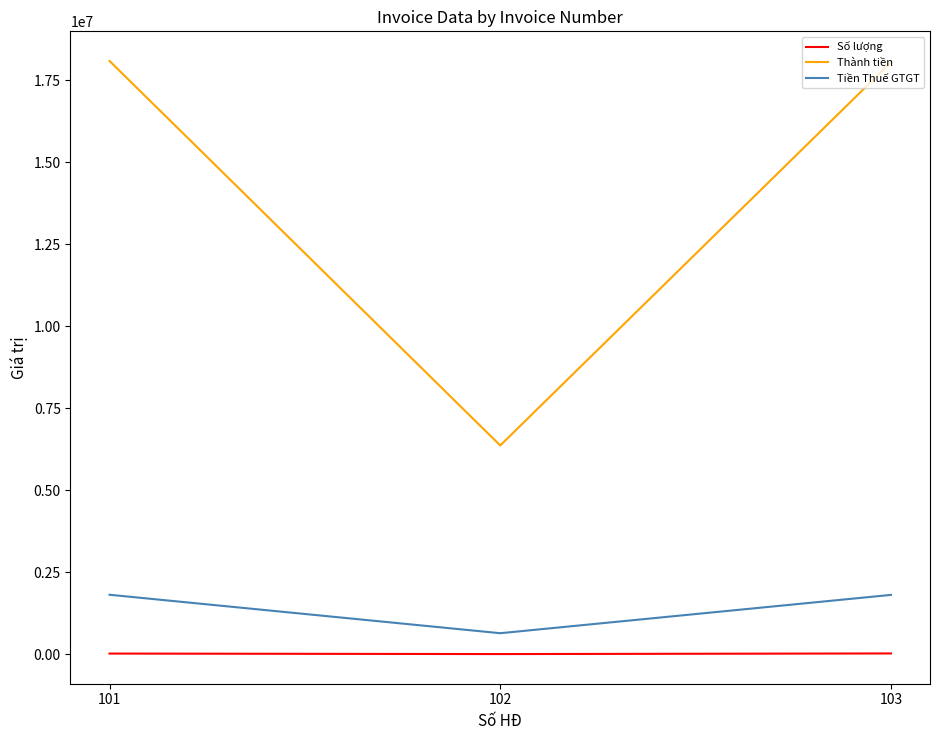

Which series has the largest range (max minus min)?

Thành tiền